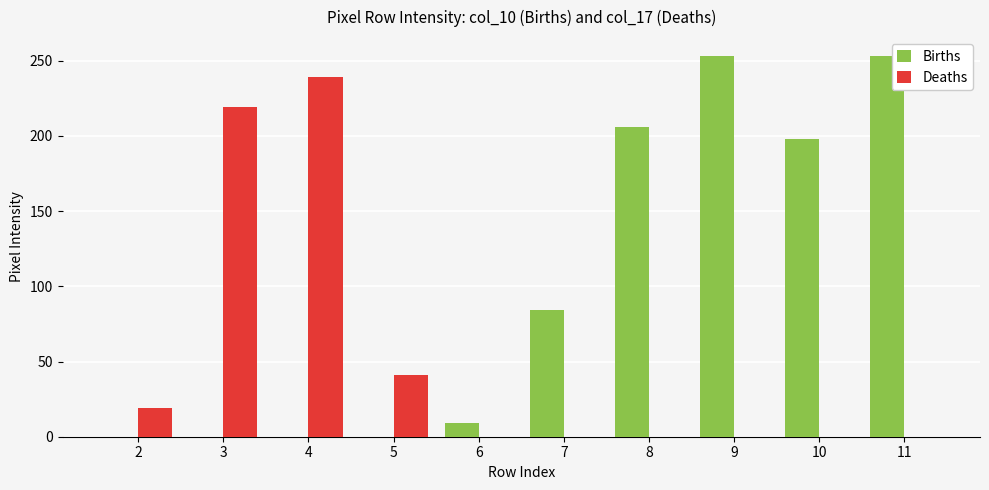

Reading left to right, what are all the values shown in this chart?

Births: 2=0	3=0	4=0	5=0	6=9	7=84	8=206	9=253	10=198	11=253
Deaths: 2=19	3=219	4=239	5=41	6=0	7=0	8=0	9=0	10=0	11=0